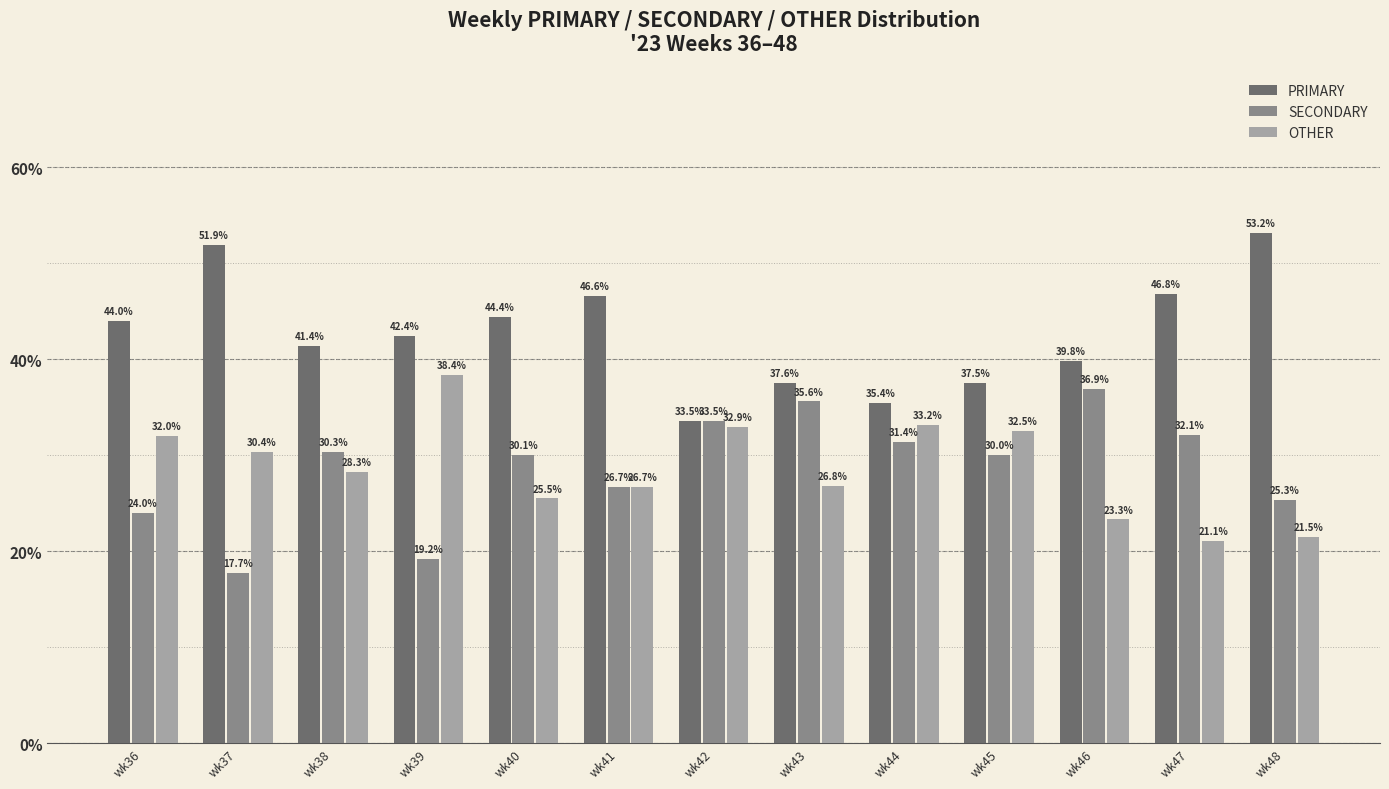

How many values in the OTHER series exceed 28?

7